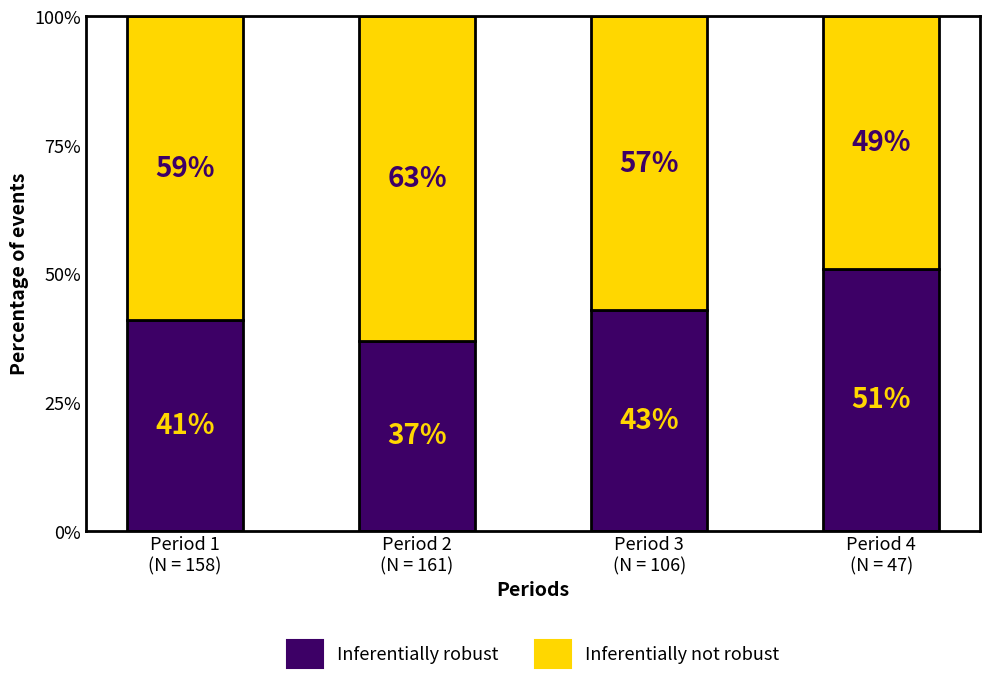

What is the difference between the maximum and minimum values in the Inferentially robust series?

14